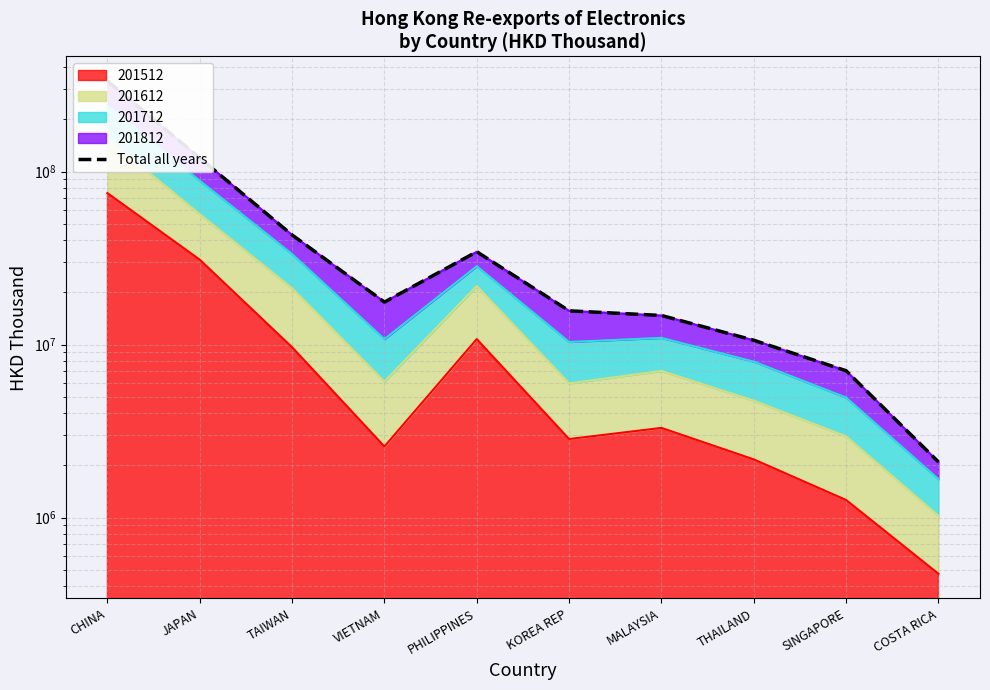

Which label corresponds to the largest value in the chart?

CHINA